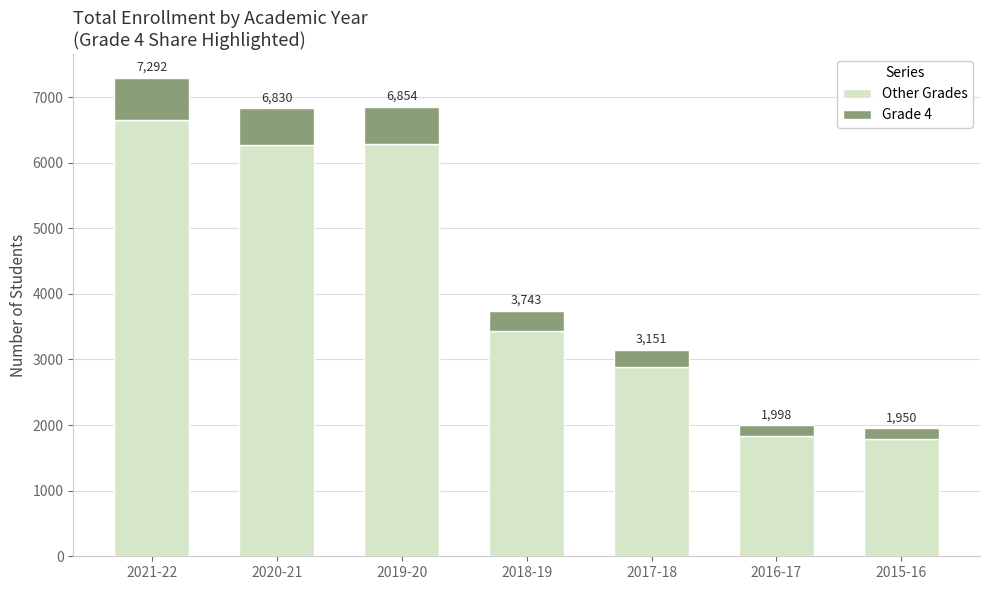

Are the bars grouped side by side (vs. stacked)?

No